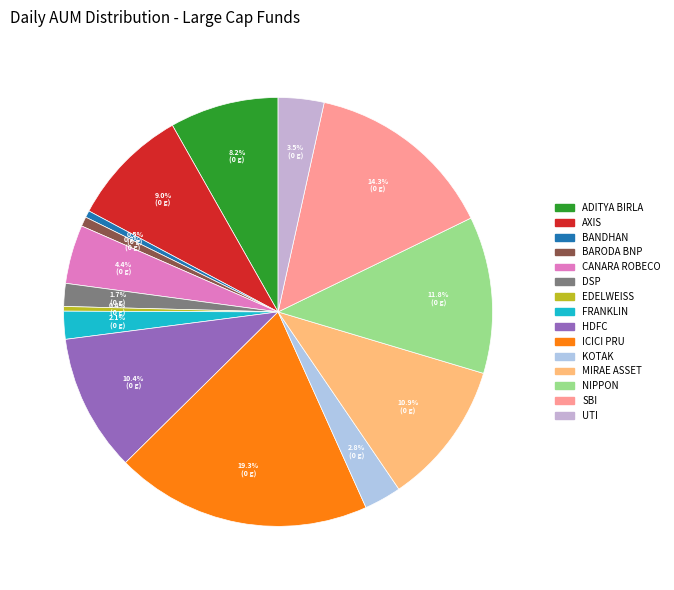

To the nearest percent, what is the difference between the largest and smallest slice percentages?

19%